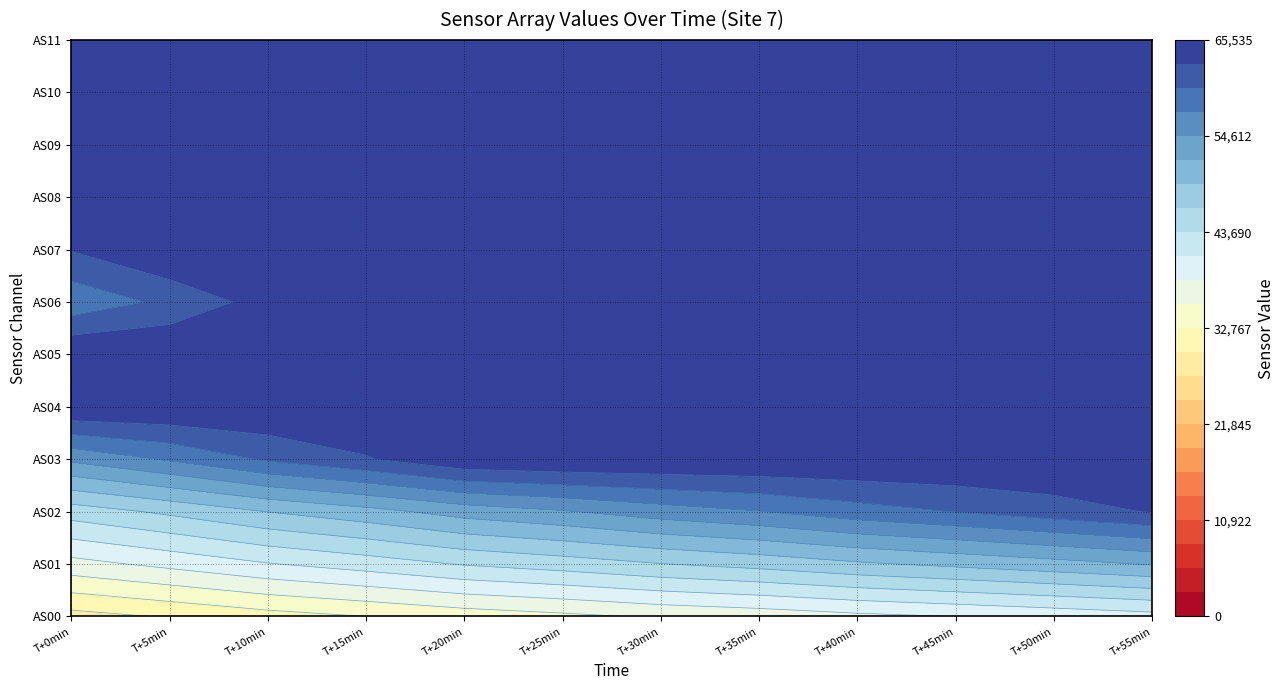

The AS04 series shows 100634 at 9. True or false?

False